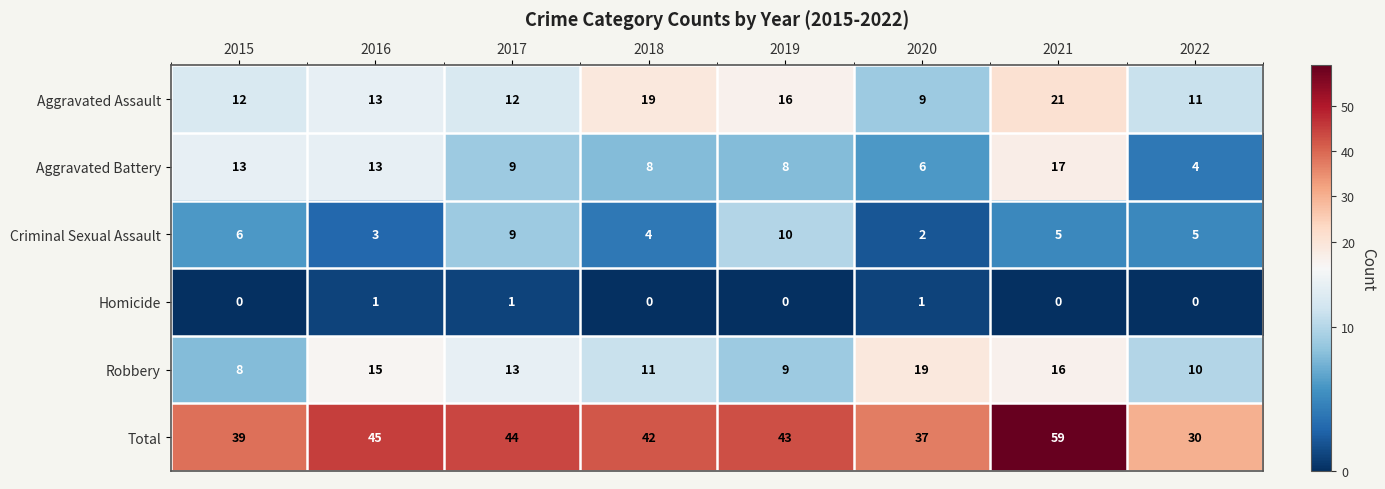

Rank the categories by Robbery value from highest to lowest.

2020, 2021, 2016, 2017, 2018, 2022, 2019, 2015